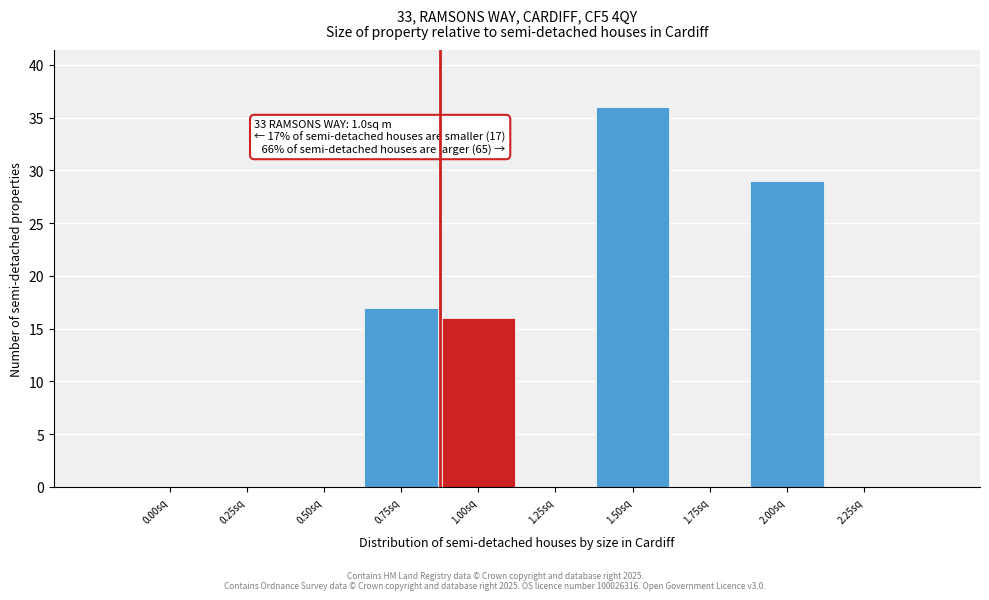

Reading right to left, what are all the values shown in this chart?

2.25sq=0	2.00sq=29	1.75sq=0	1.50sq=36	1.25sq=0	1.00sq=16	0.75sq=17	0.50sq=0	0.25sq=0	0.00sq=0